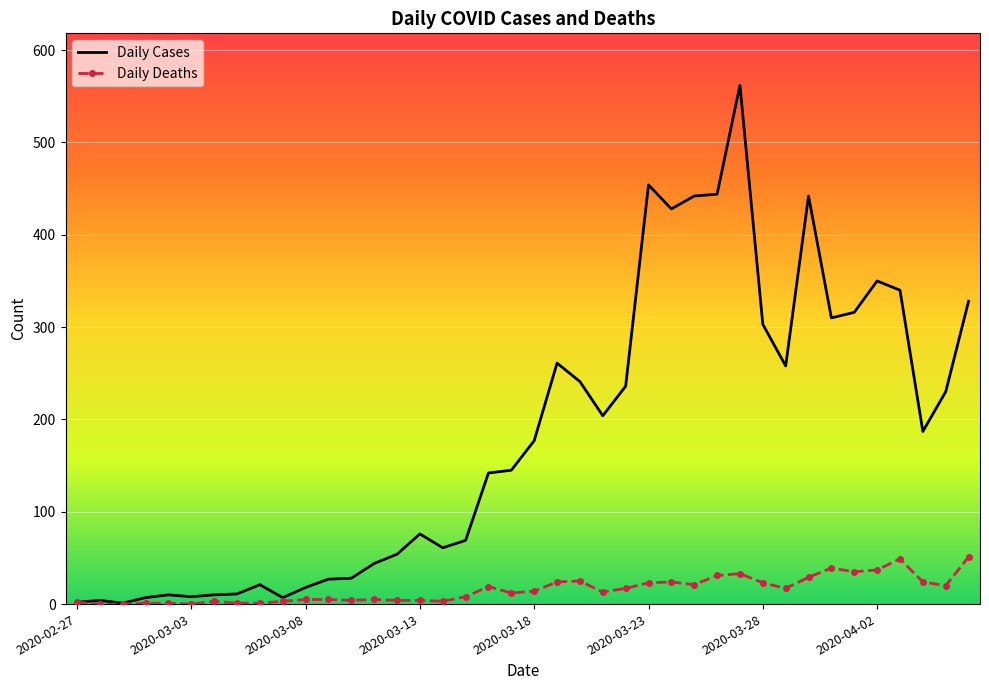

Which series has the largest range (max minus min)?

Daily Cases